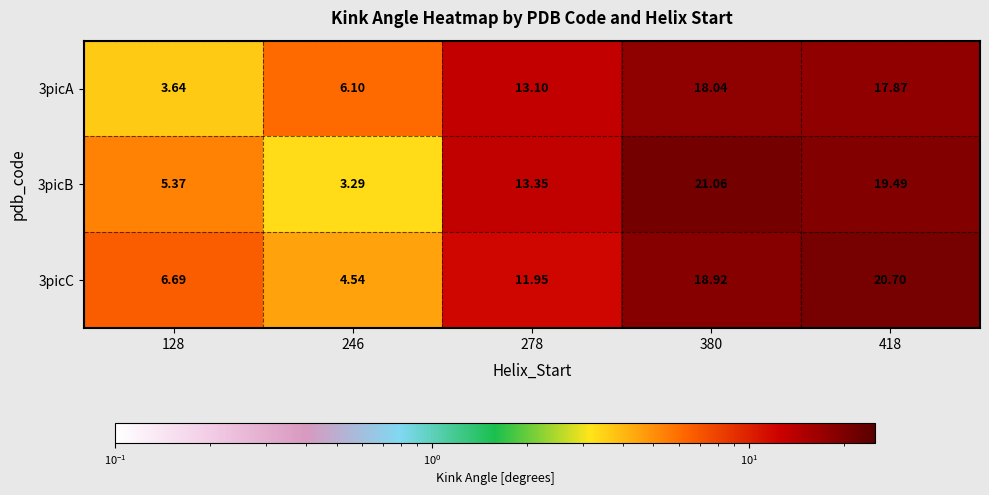

Is the value of 3picA at 278 greater than the value of 3picB at 128?

Yes